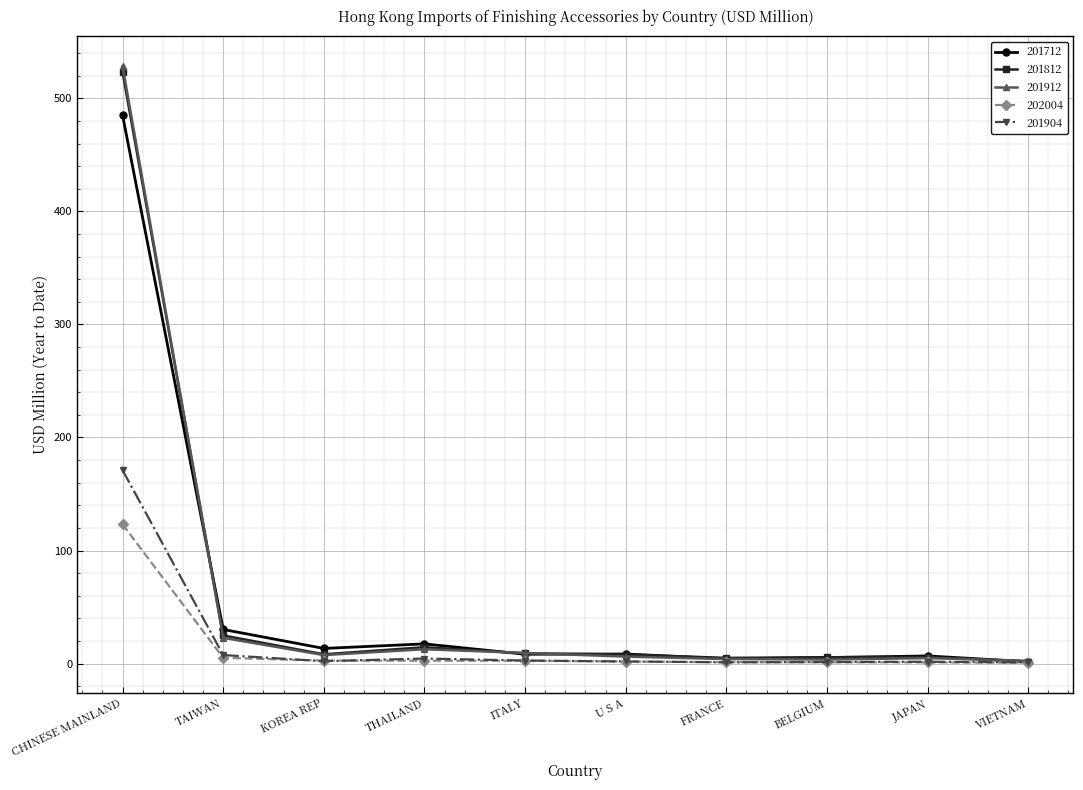

Count the number of categories in the chart.

10